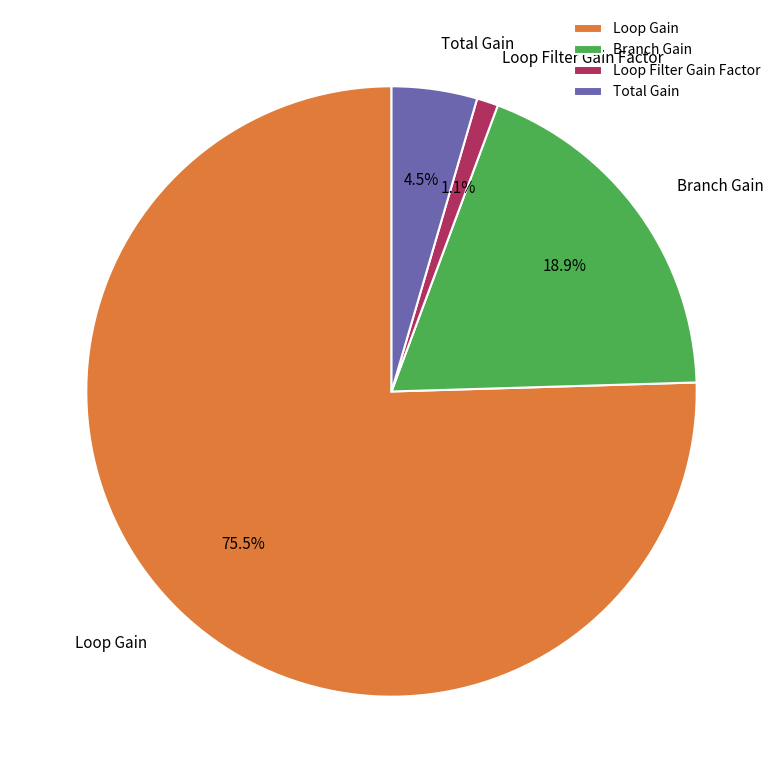

To the nearest percent, what percentage of the pie is Branch Gain?

19%